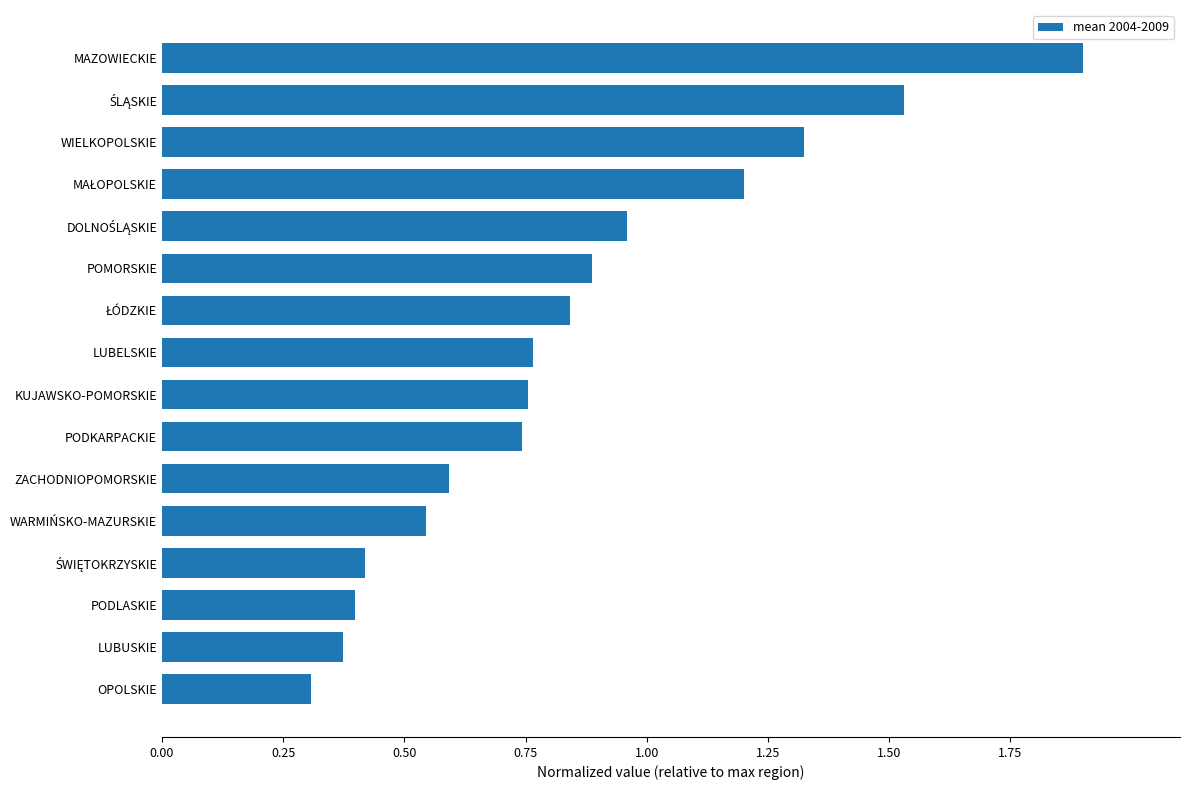

The value at ZACHODNIOPOMORSKIE is 0.6. True or false?

True